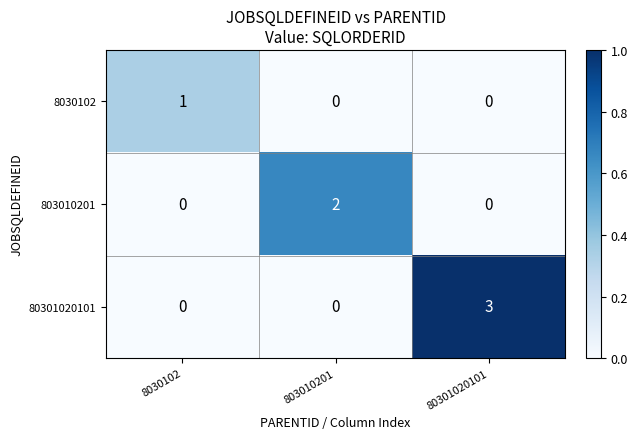

Count the 803010201 values in the range 0 to 2.

3